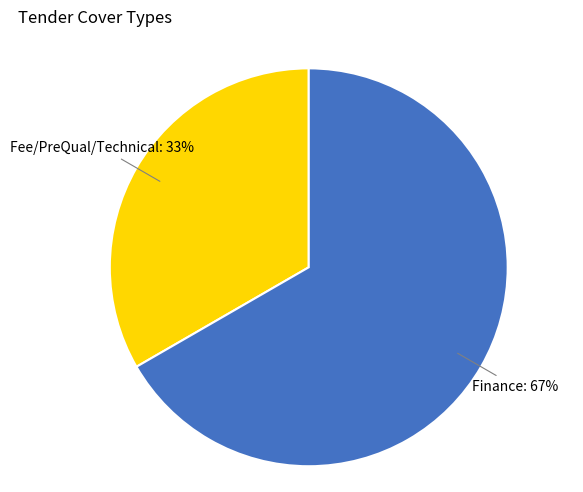

True or false: Fee/PreQual/Technical accounts for 22% of the total.

False